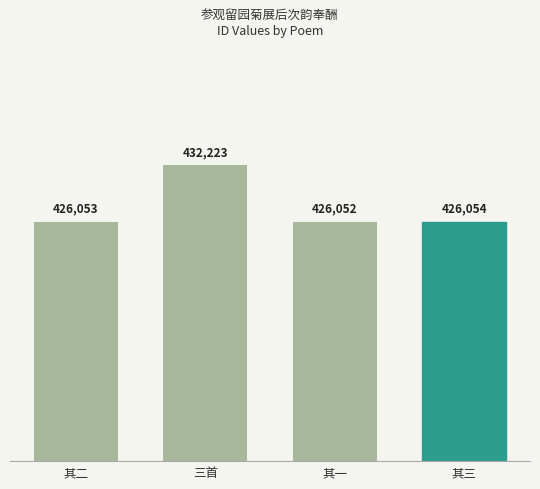

Which label corresponds to the smallest value in the chart?

其一